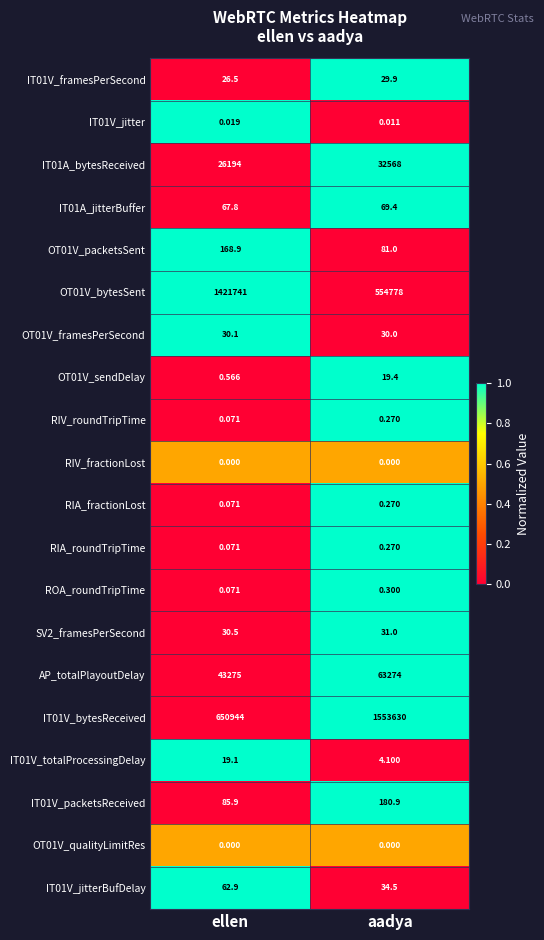

Rank the categories by AP_totalPlayoutDelay value from lowest to highest.

ellen, aadya